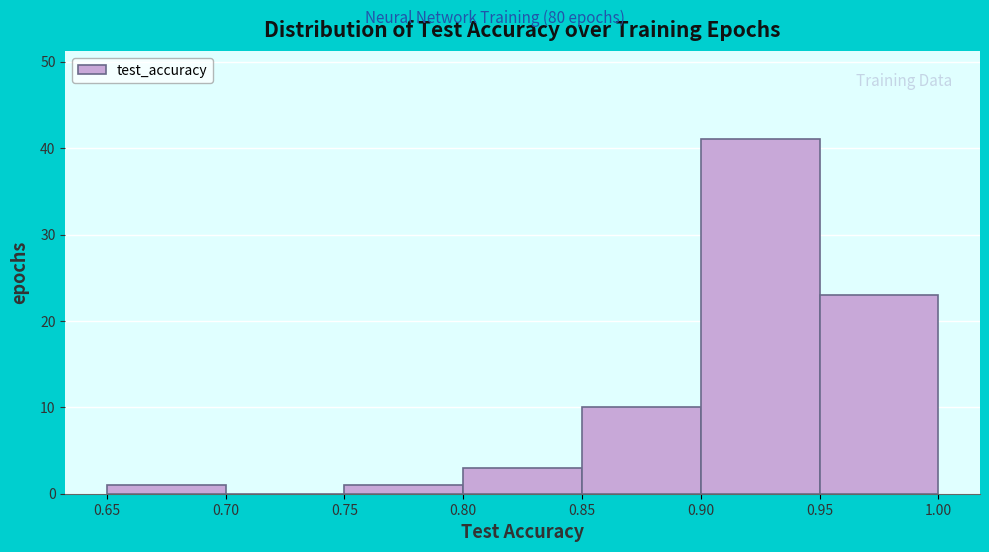

Over which range of the x-axis is the bar tallest?

0.90 to 0.95